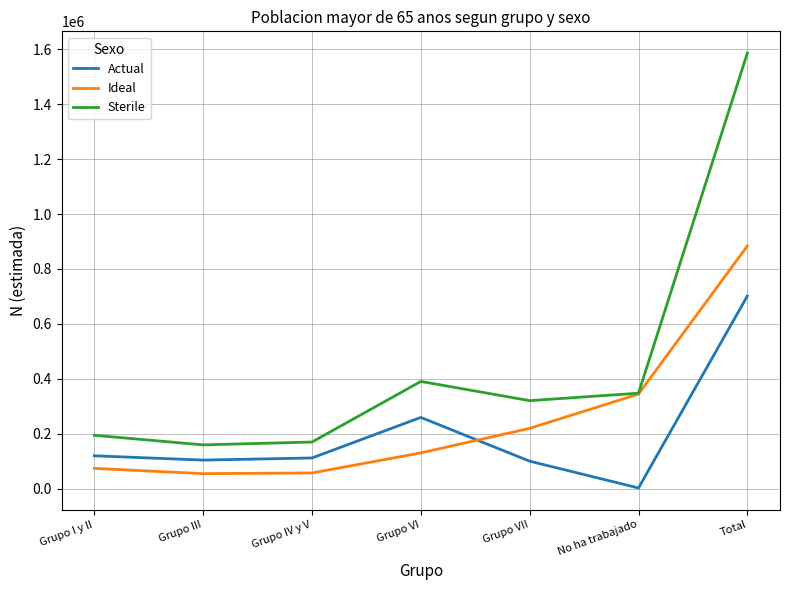

True or false: Sterile has a value of 170441 at Grupo IV y V.

True